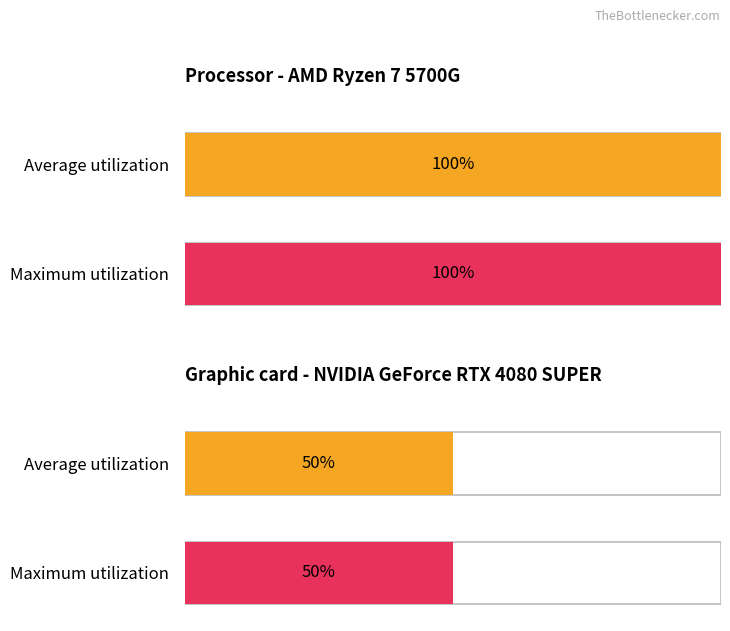

Are the bars horizontal?

Yes